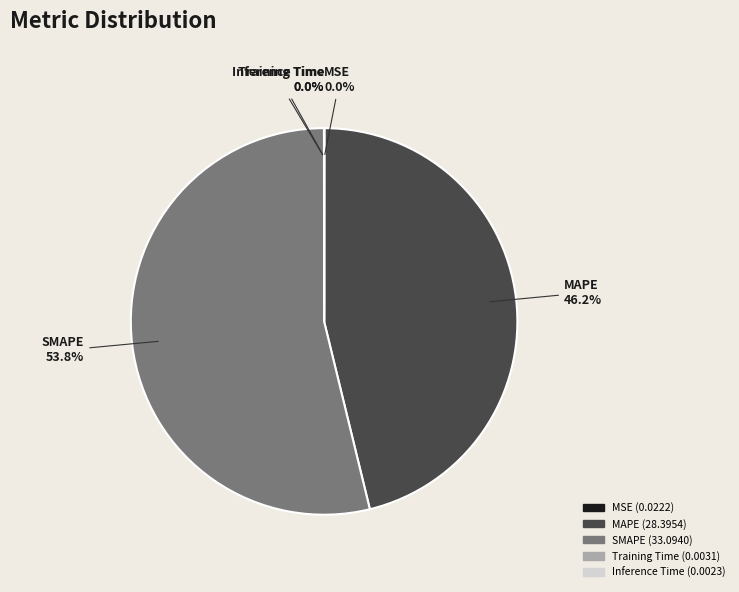

Is there a majority slice in this chart?

Yes